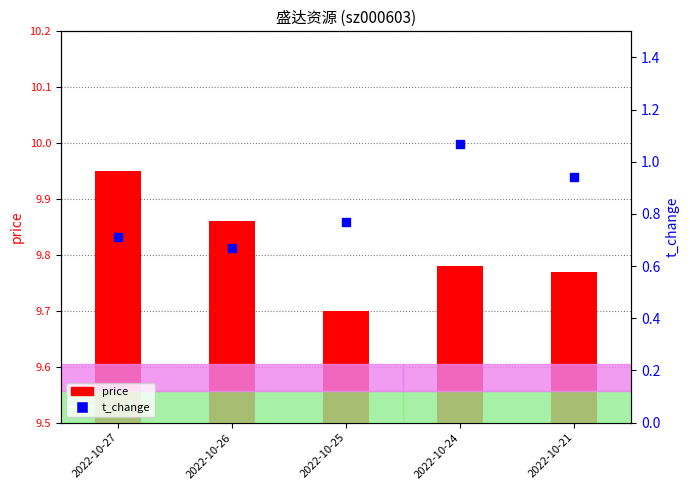

Which series has the largest total across all categories?

price